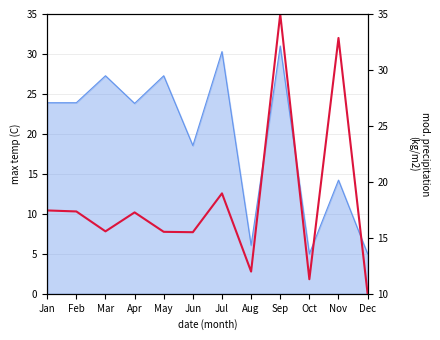

Reading left to right, list all the values displayed in this chart.

17.4	17.4	15.6	17.3	15.5	15.5	19.0	12.0	35.0	11.3	32.9	10.0